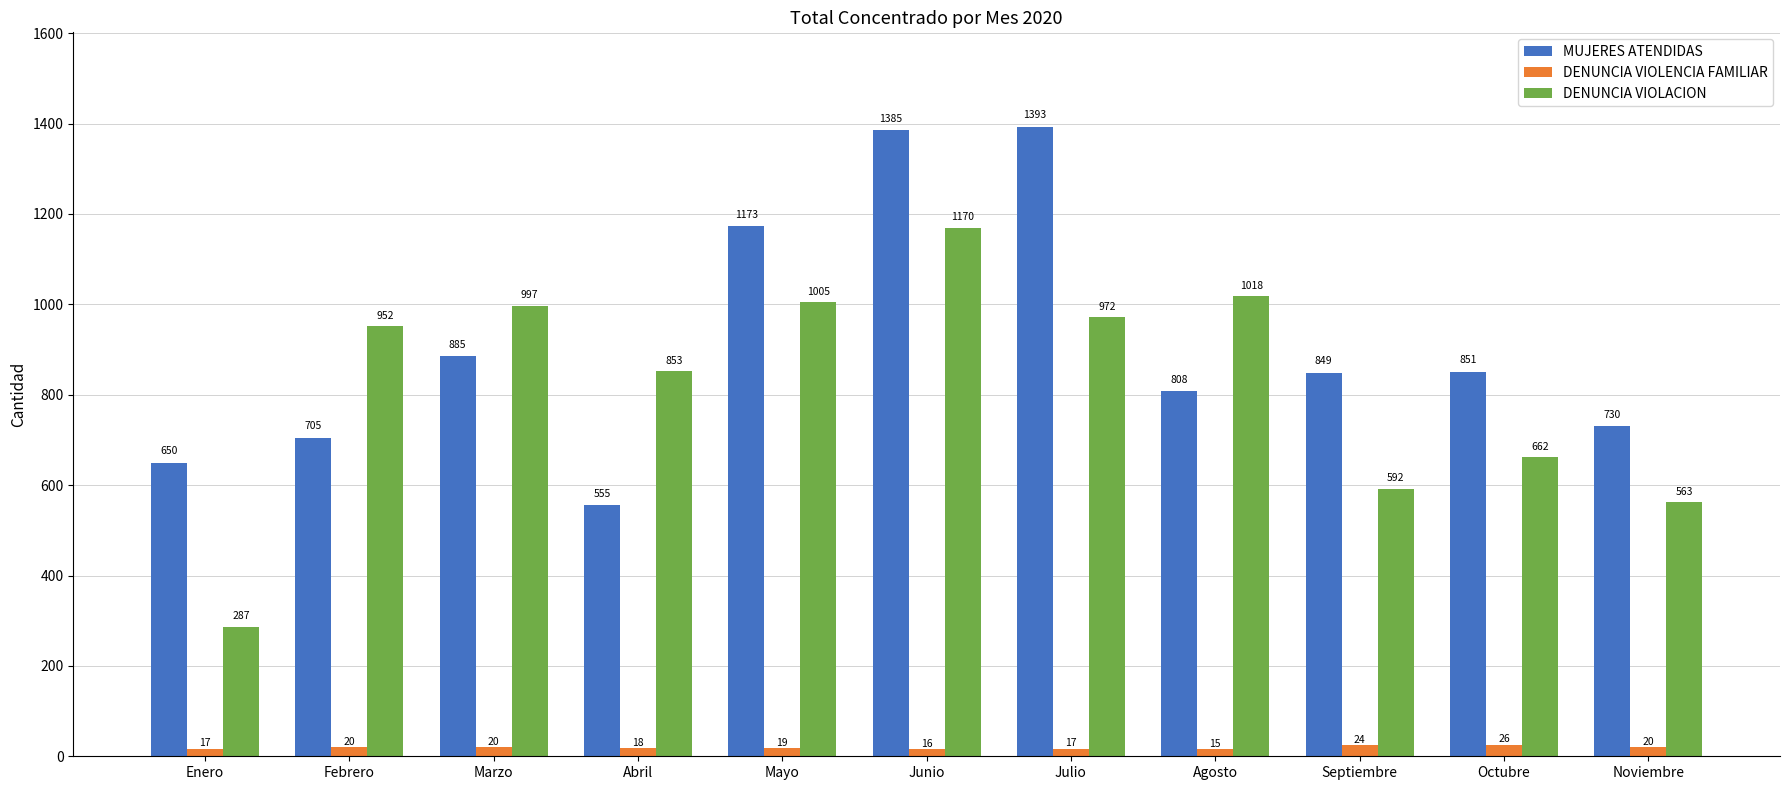

The value of DENUNCIA VIOLENCIA FAMILIAR at Septiembre is 24. True or false?

True